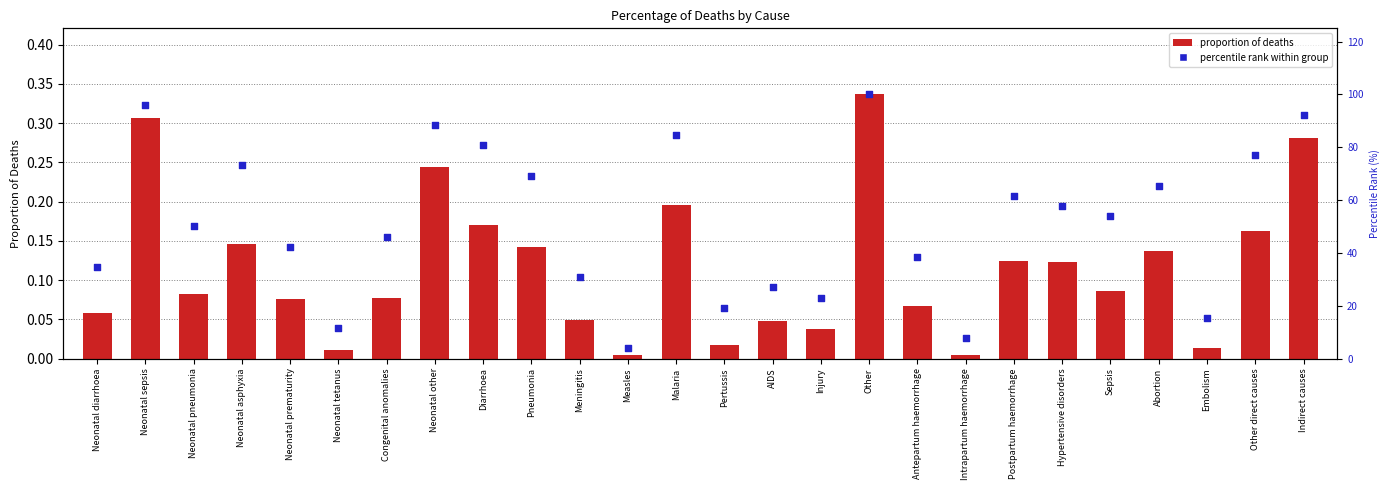

Which series reaches the minimum Y coordinate?

proportion of deaths